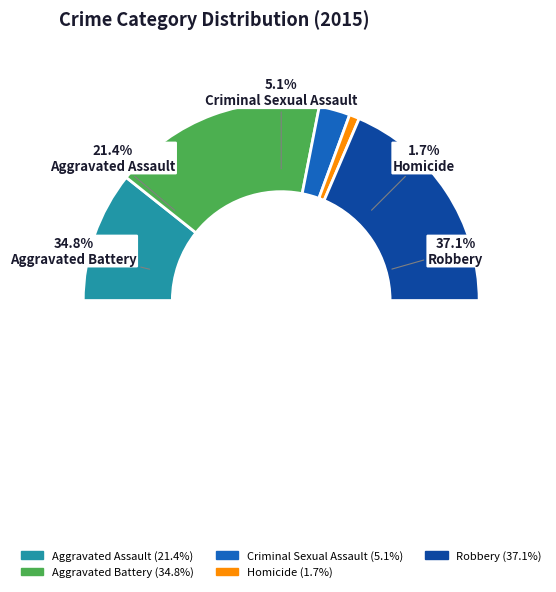

Approximately how many times larger is the value at Aggravated Battery compared to Criminal Sexual Assault?

6.9